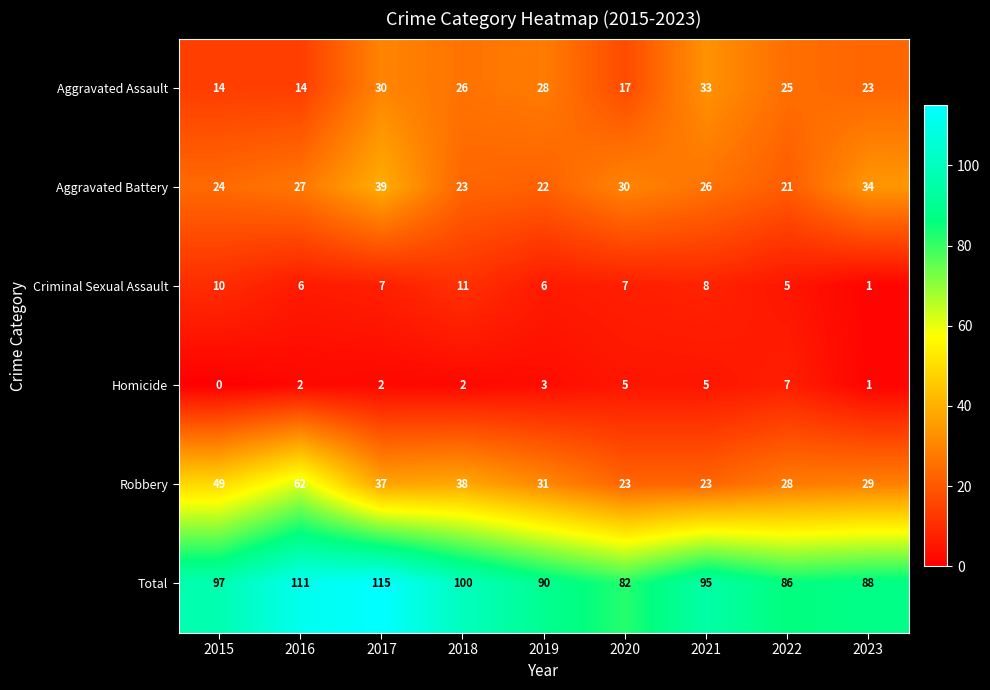

What is the sum of all Robbery values?

320